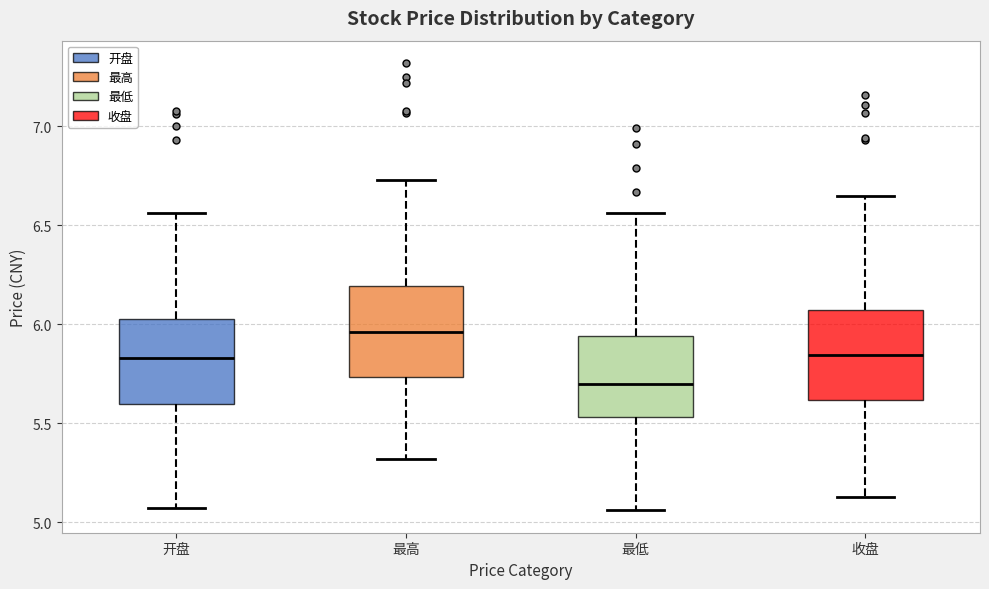

Reading left to right, read every box against the y-axis: the position of its median line, the range the box covers, and the ends of its whiskers. The values are not printed on the chart, so give them approximately, as read against the axis.

开盘: median 5.85, box 5.60 to 6.05, whiskers 5.05 to 6.55
最高: median 5.95, box 5.75 to 6.20, whiskers 5.30 to 6.75
最低: median 5.70, box 5.55 to 5.95, whiskers 5.05 to 6.55
收盘: median 5.85, box 5.60 to 6.05, whiskers 5.15 to 6.65